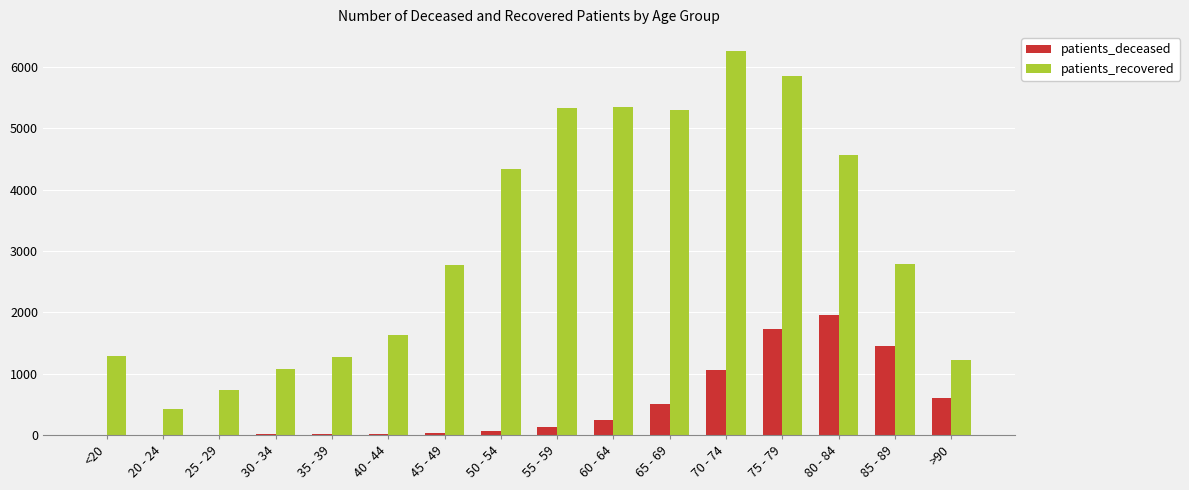

What is the maximum value shown in the chart?

6252